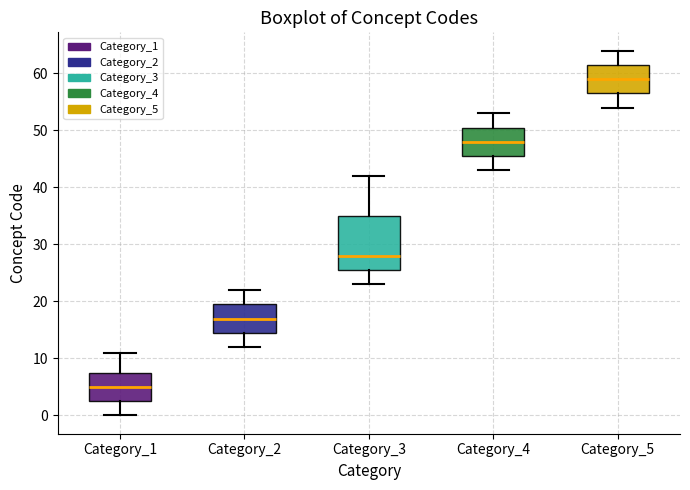

Where does the median line of the box for Category_1 sit on the y-axis? The values are not printed on the chart, so give them approximately, as read against the axis.

5